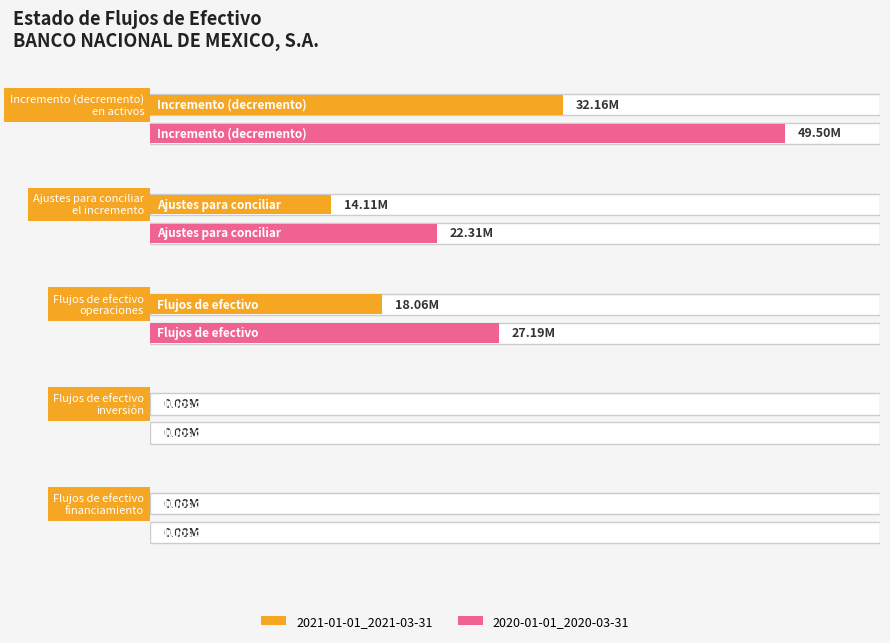

How many bars are there in each group?

2